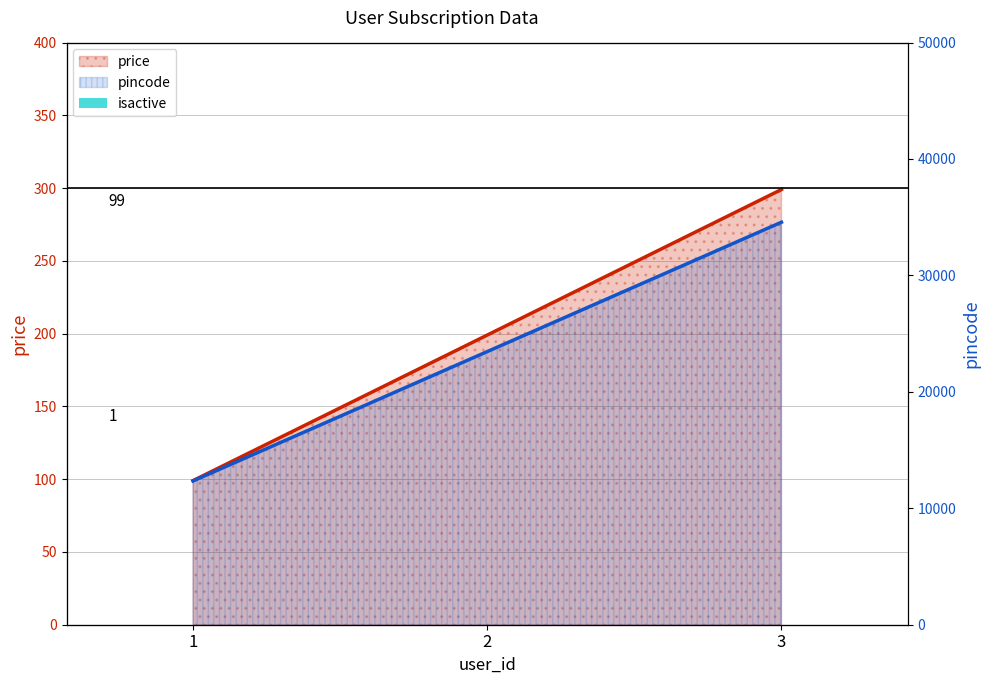

Between 1 and 3, which is larger?

3